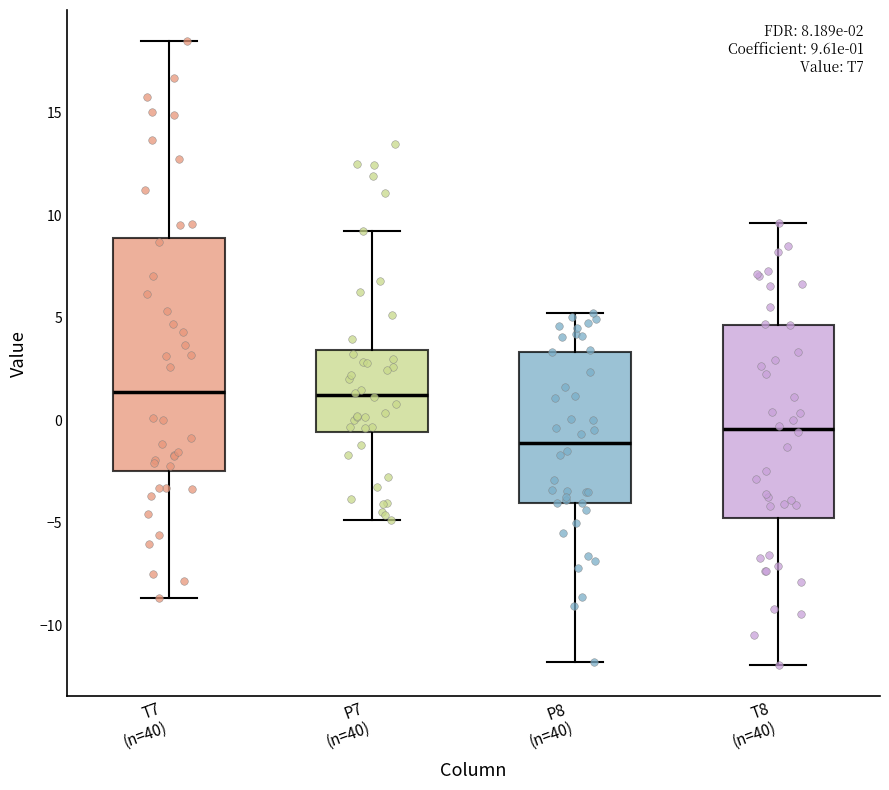

Which box is the tallest, from its lower edge to its upper edge?

T7 (n=40)